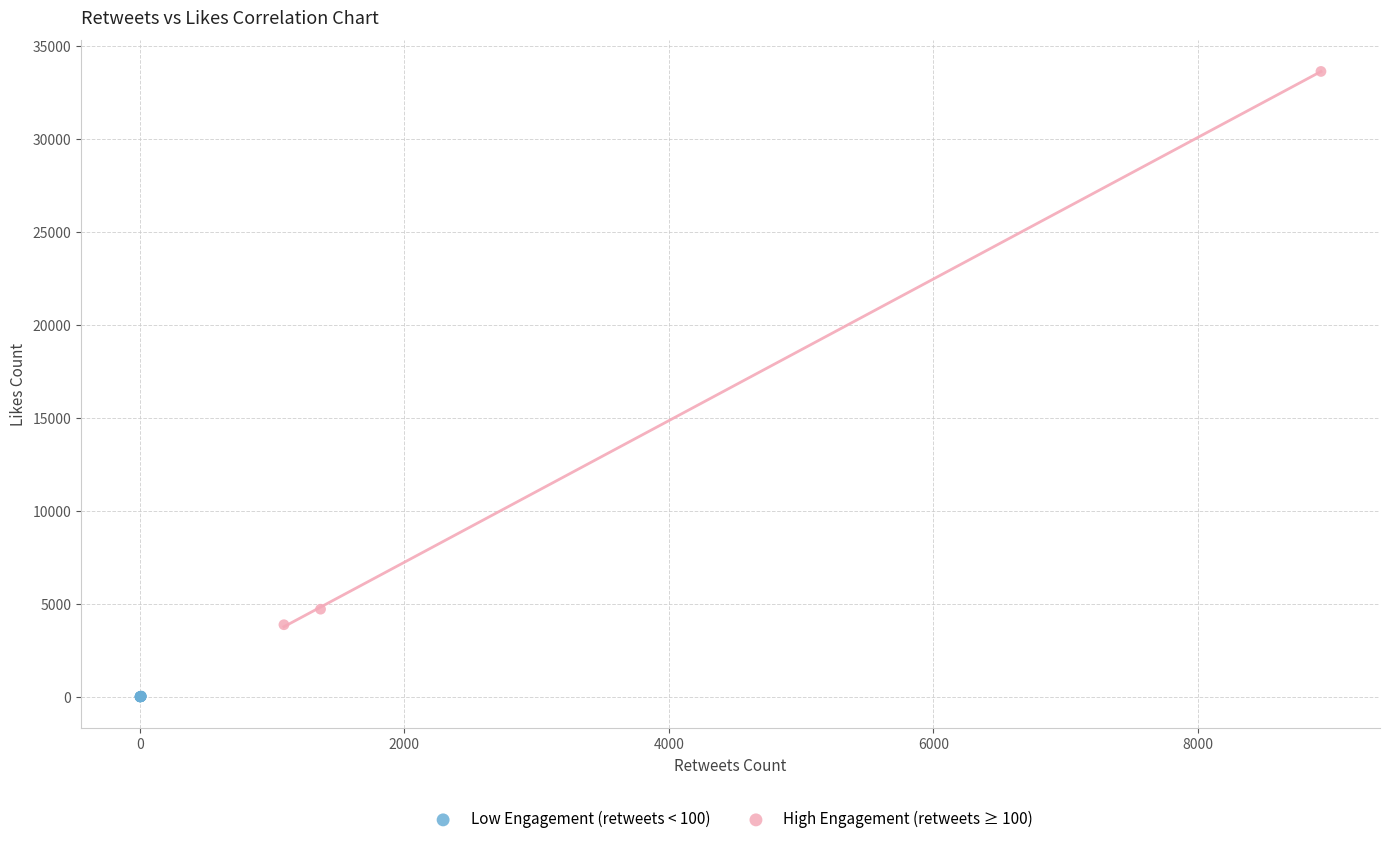

What are all the series names shown in the legend?

Low Engagement (retweets < 100), High Engagement (retweets ≥ 100)